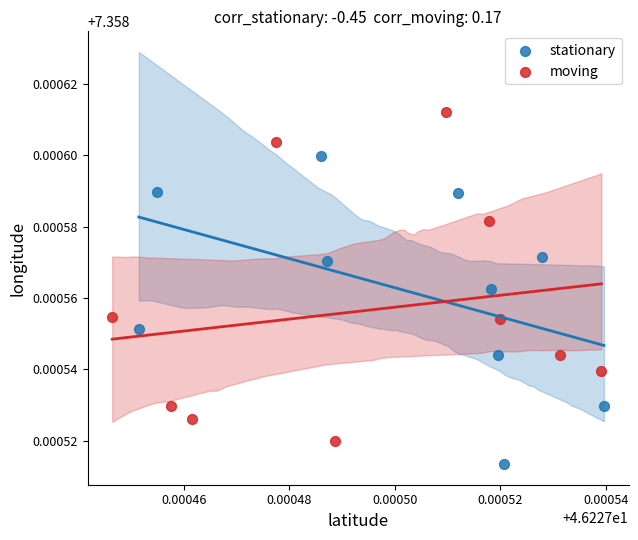

What are all the series names shown in the legend?

stationary, moving